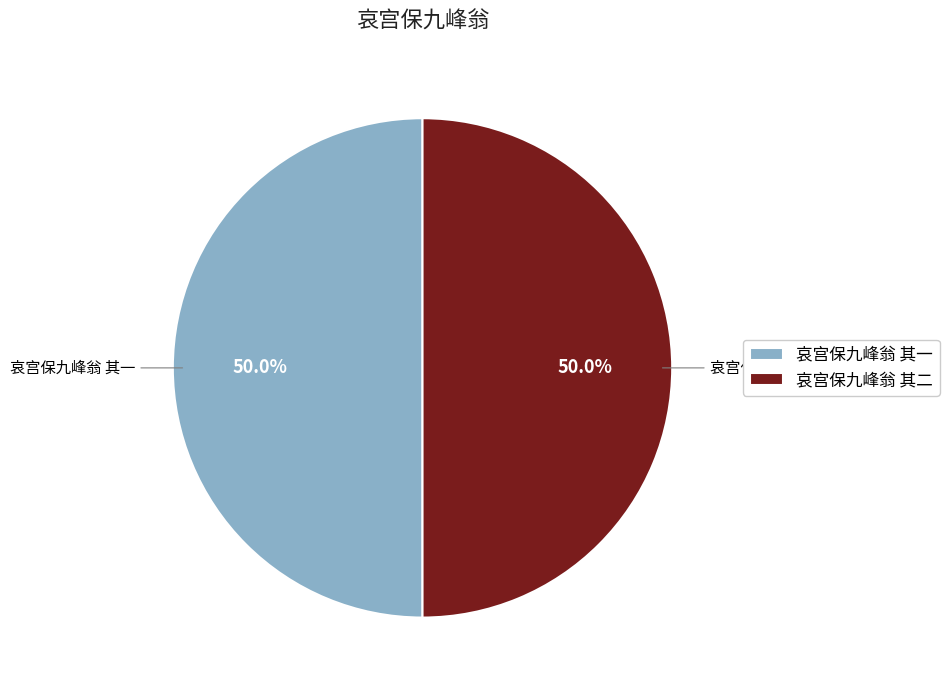

What is the ratio of the value at 哀宫保九峰翁 其二 to the value at 哀宫保九峰翁 其一?

1.0